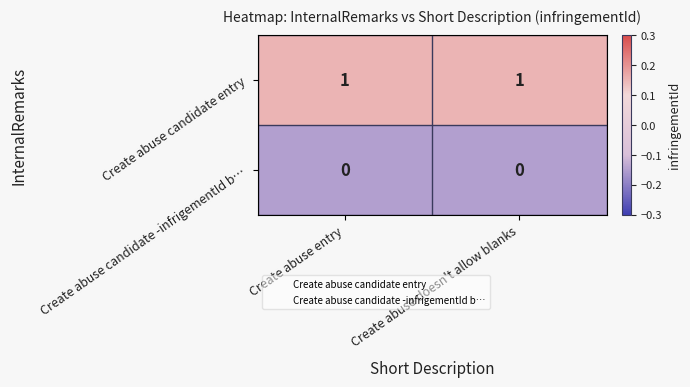

Is it true that Create abuse candidate entry equals 0 at Create abuse entry?

False